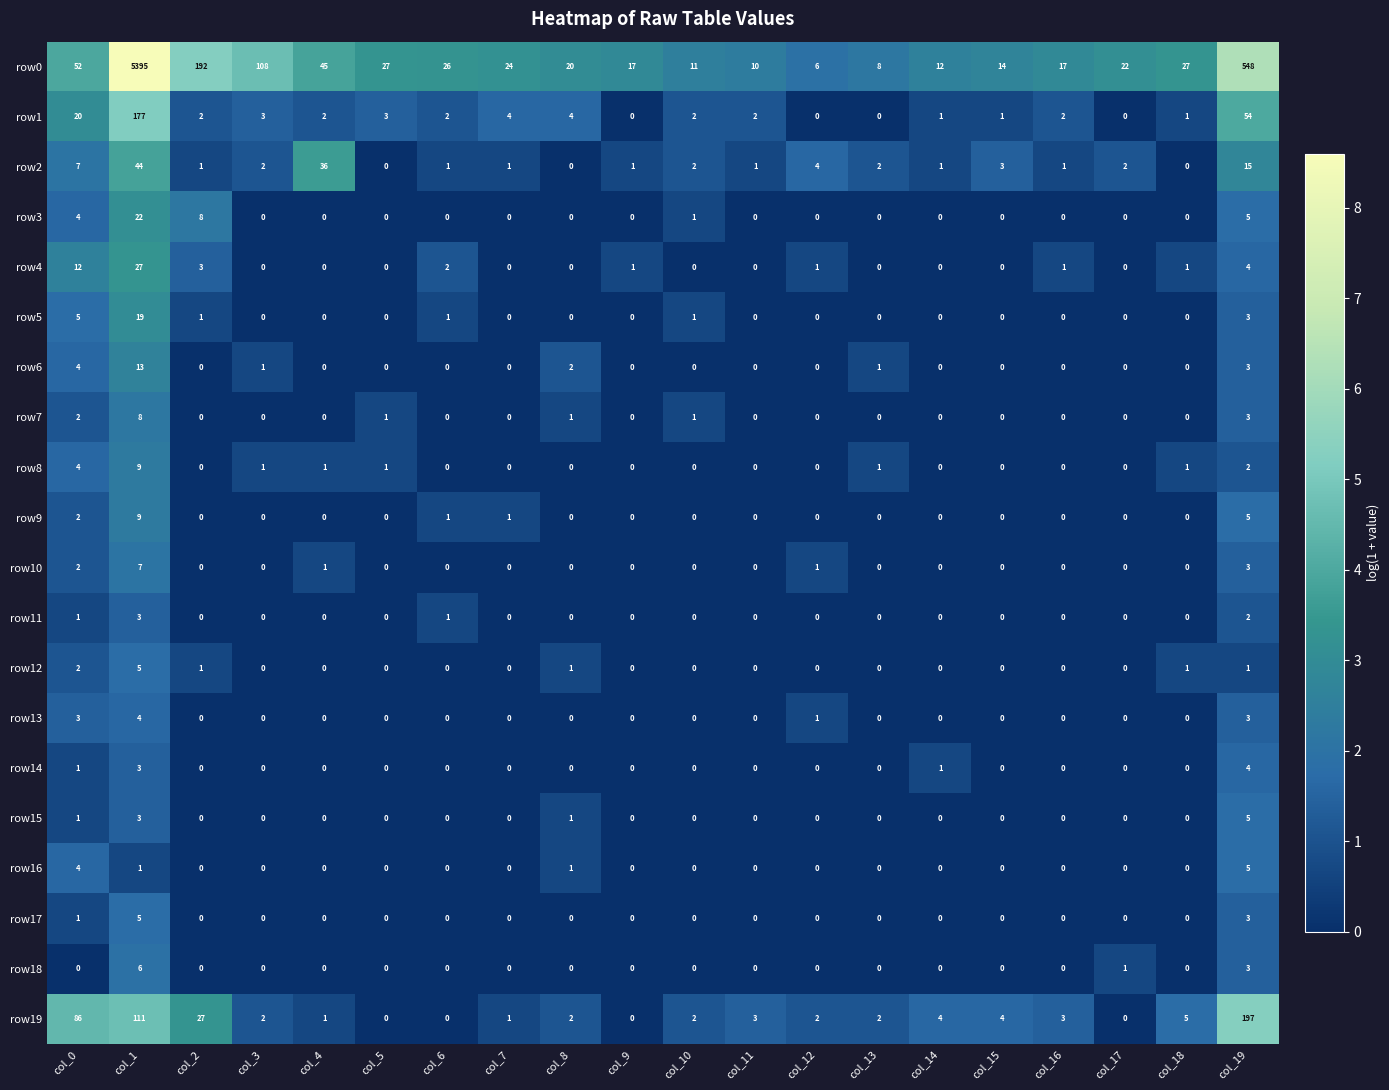

What is the difference between the maximum and minimum values in the row11 series?

3